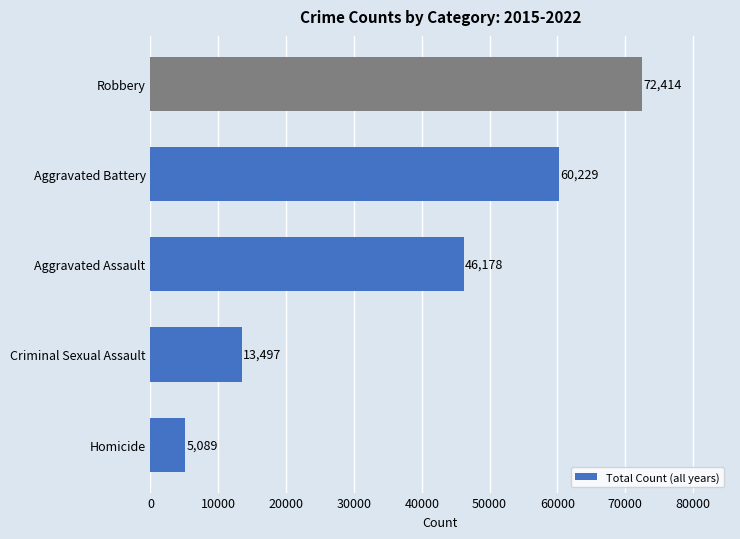

The value at Criminal Sexual Assault is 13497. True or false?

True